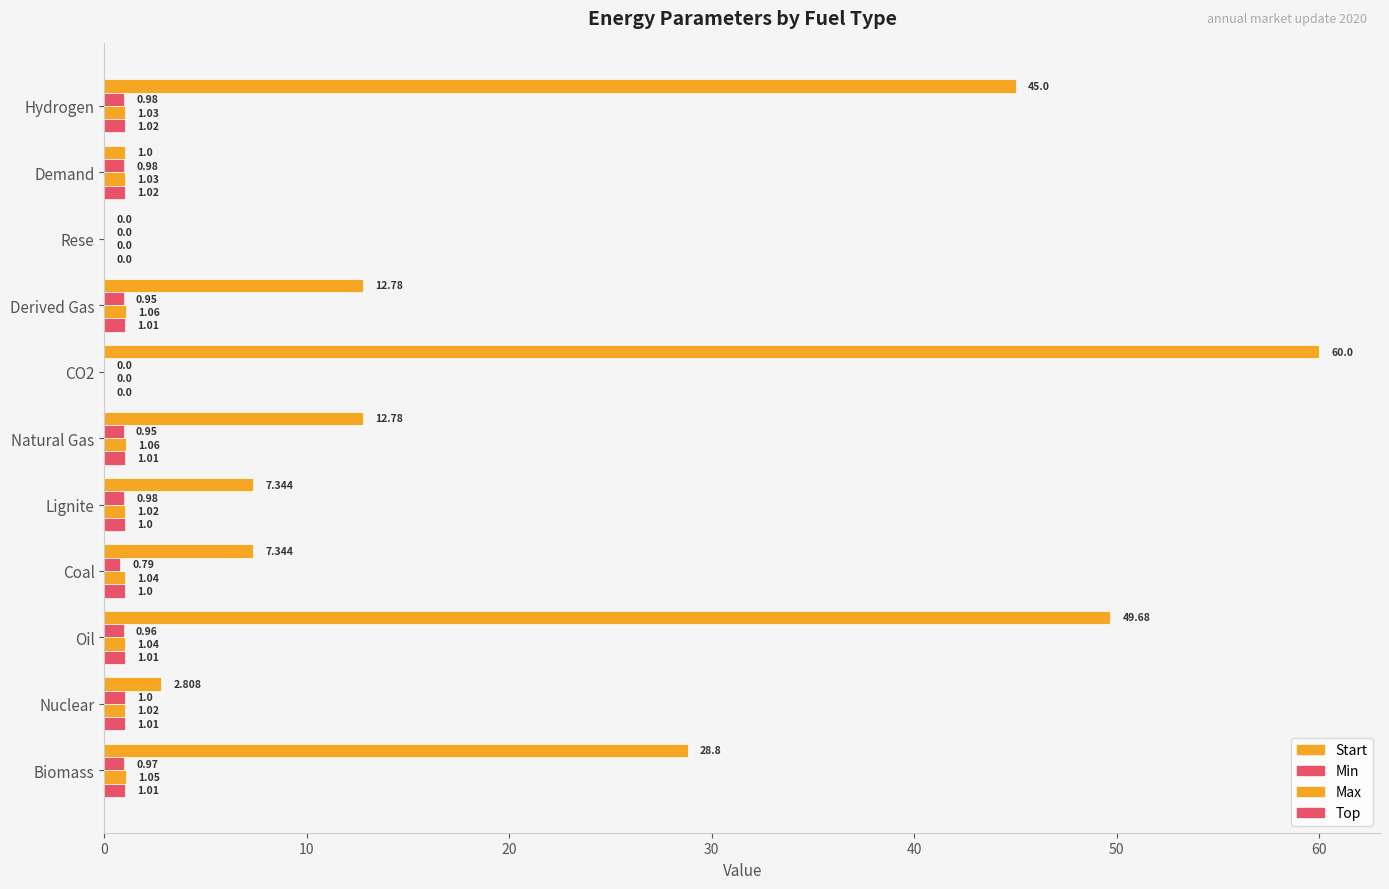

How many positive values does the Max series have?

9